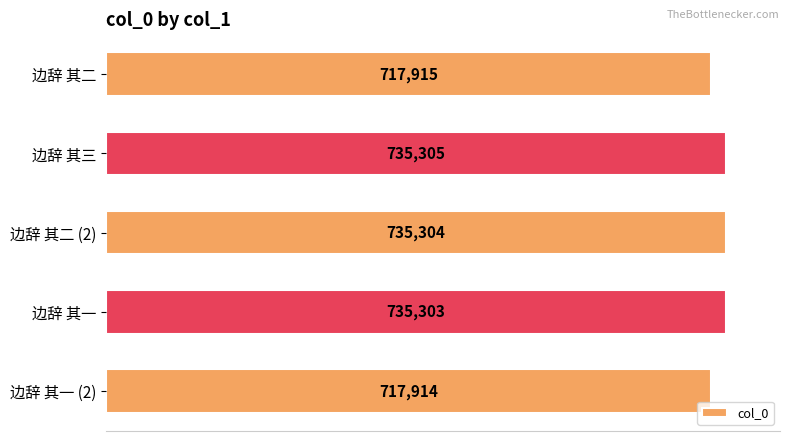

What is the smallest value displayed?

717914